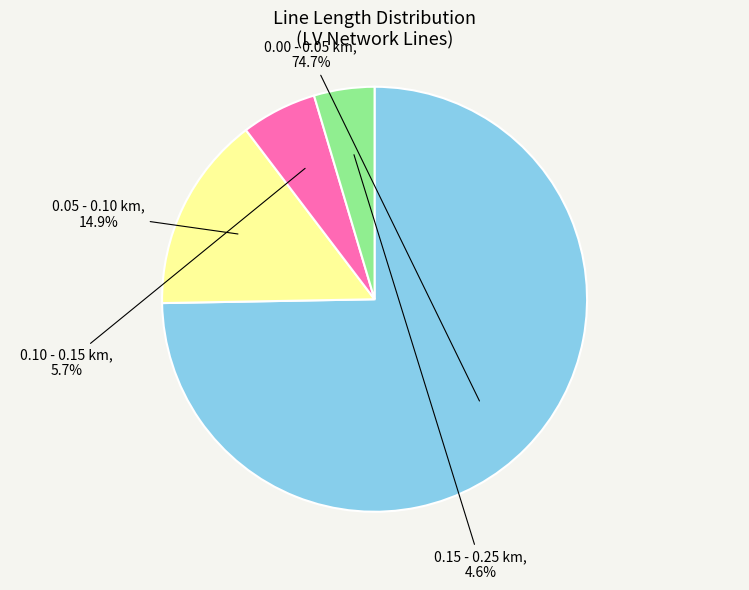

Which slice is the smallest?

0.15 - 0.25 km